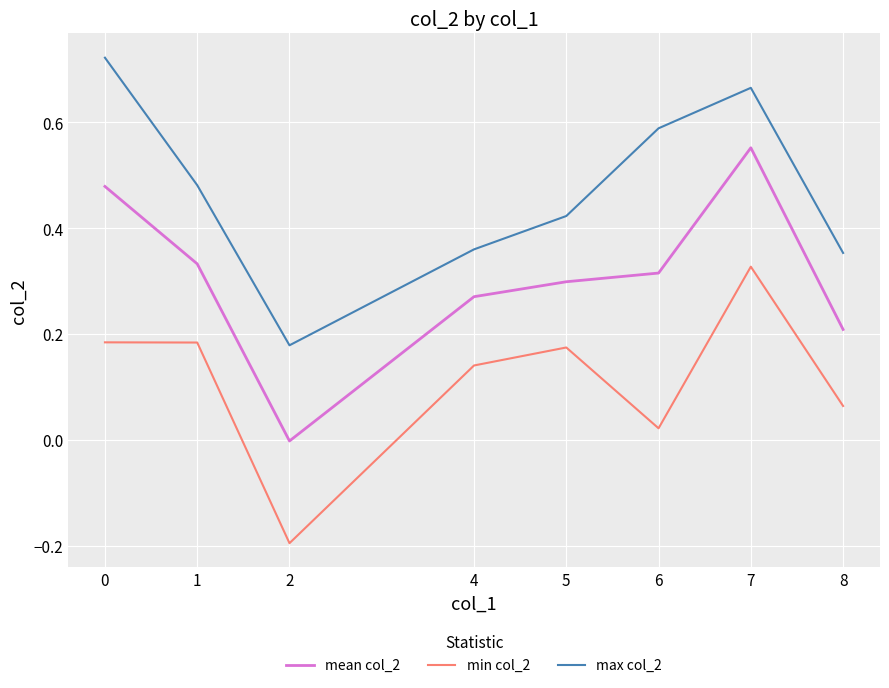

At which label is max col_2 closest to 0?

2